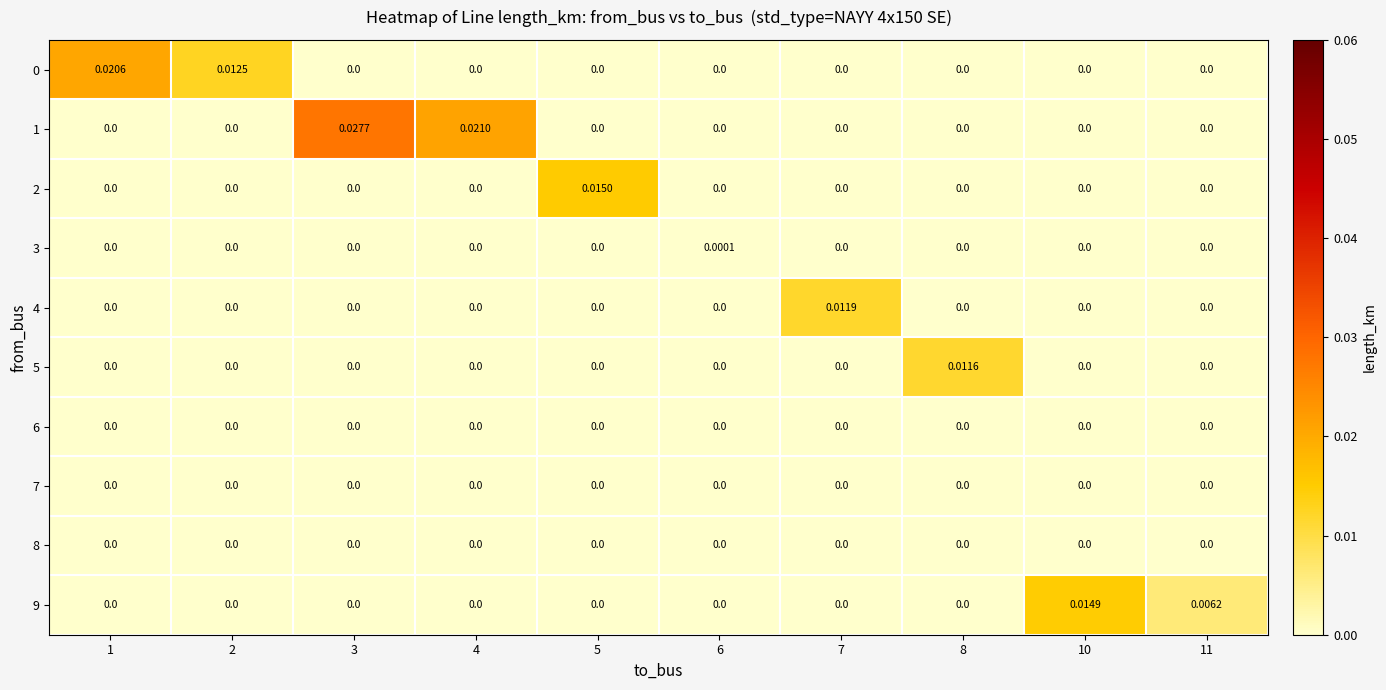

Is the value of 5 at 8 greater than the value of 3 at 10?

Yes